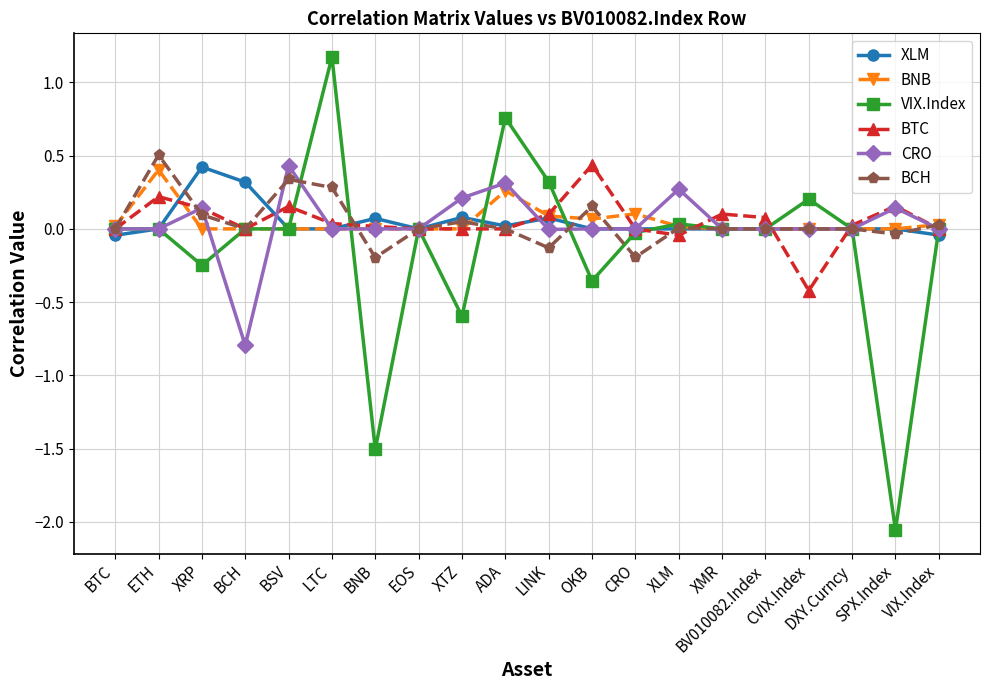

Which series changed the most between EOS and CVIX.Index?

BTC